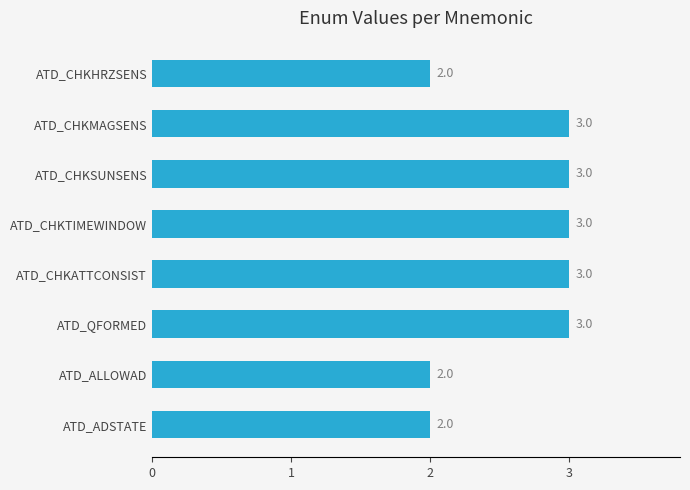

How many values are below 3?

3